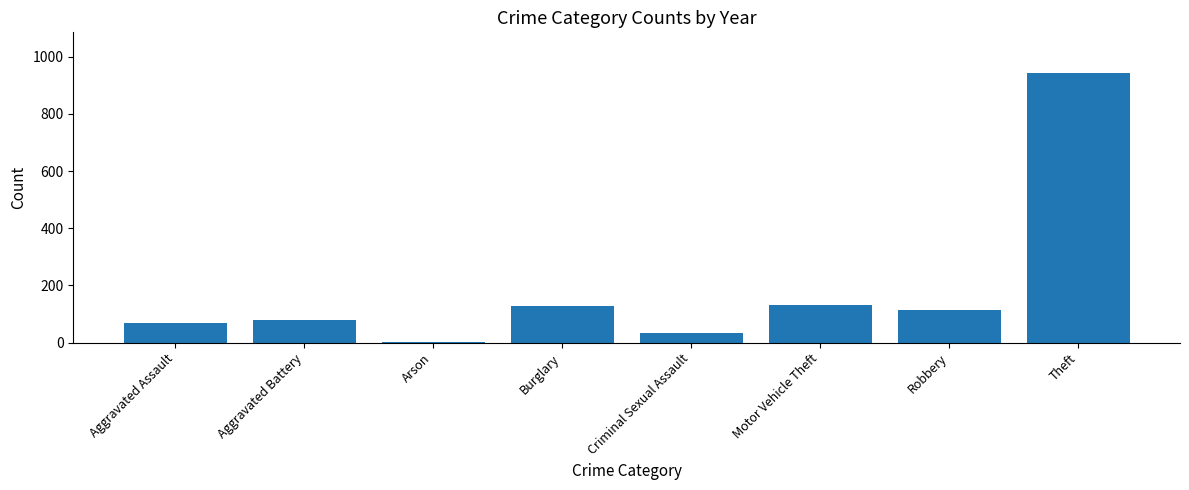

At which label does the data first exceed 113?

Burglary